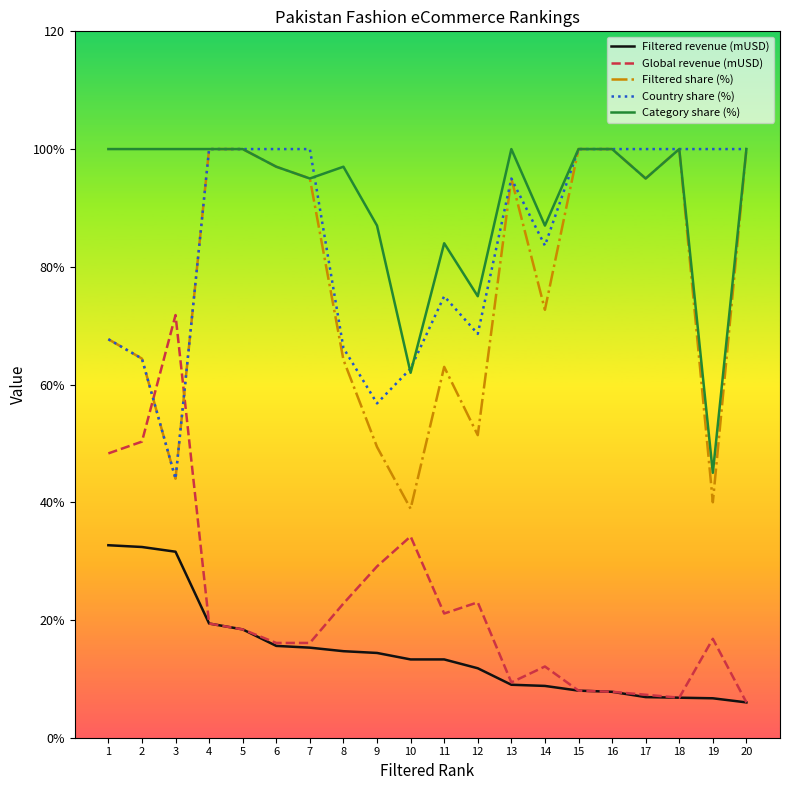

Does the chart display data point markers on the line(s)?

No